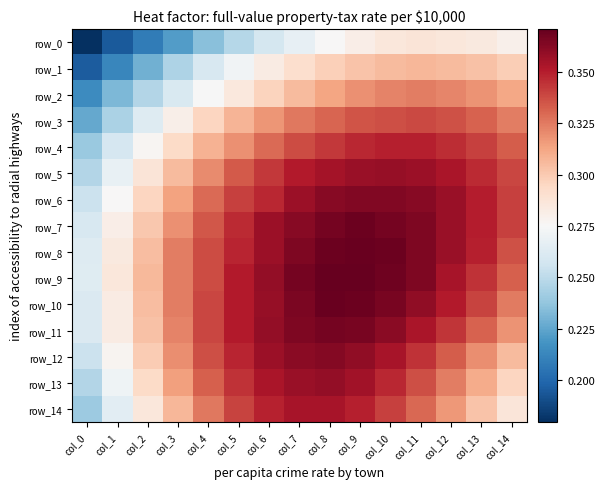

Reading left to right, what are all the values shown in this chart?

row_0: 0.2	0.2	0.2	0.2	0.2	0.2	0.3	0.3	0.3	0.3	0.3	0.3	0.3	0.3	0.3
row_1: 0.2	0.2	0.2	0.2	0.3	0.3	0.3	0.3	0.3	0.3	0.3	0.3	0.3	0.3	0.3
row_2: 0.2	0.2	0.2	0.3	0.3	0.3	0.3	0.3	0.3	0.3	0.3	0.3	0.3	0.3	0.3
row_3: 0.2	0.2	0.3	0.3	0.3	0.3	0.3	0.3	0.3	0.3	0.3	0.3	0.3	0.3	0.3
row_4: 0.2	0.3	0.3	0.3	0.3	0.3	0.3	0.3	0.3	0.3	0.3	0.3	0.3	0.3	0.3
row_5: 0.2	0.3	0.3	0.3	0.3	0.3	0.3	0.4	0.4	0.4	0.4	0.4	0.4	0.3	0.3
row_6: 0.3	0.3	0.3	0.3	0.3	0.3	0.3	0.4	0.4	0.4	0.4	0.4	0.4	0.4	0.3
row_7: 0.3	0.3	0.3	0.3	0.3	0.3	0.4	0.4	0.4	0.4	0.4	0.4	0.4	0.4	0.3
row_8: 0.3	0.3	0.3	0.3	0.3	0.3	0.4	0.4	0.4	0.4	0.4	0.4	0.4	0.3	0.3
row_9: 0.3	0.3	0.3	0.3	0.3	0.4	0.4	0.4	0.4	0.4	0.4	0.4	0.4	0.3	0.3
row_10: 0.3	0.3	0.3	0.3	0.3	0.4	0.4	0.4	0.4	0.4	0.4	0.4	0.4	0.3	0.3
row_11: 0.3	0.3	0.3	0.3	0.3	0.4	0.4	0.4	0.4	0.4	0.4	0.4	0.3	0.3	0.3
row_12: 0.3	0.3	0.3	0.3	0.3	0.3	0.4	0.4	0.4	0.4	0.4	0.3	0.3	0.3	0.3
row_13: 0.2	0.3	0.3	0.3	0.3	0.3	0.4	0.4	0.4	0.4	0.3	0.3	0.3	0.3	0.3
row_14: 0.2	0.3	0.3	0.3	0.3	0.3	0.3	0.4	0.4	0.3	0.3	0.3	0.3	0.3	0.3